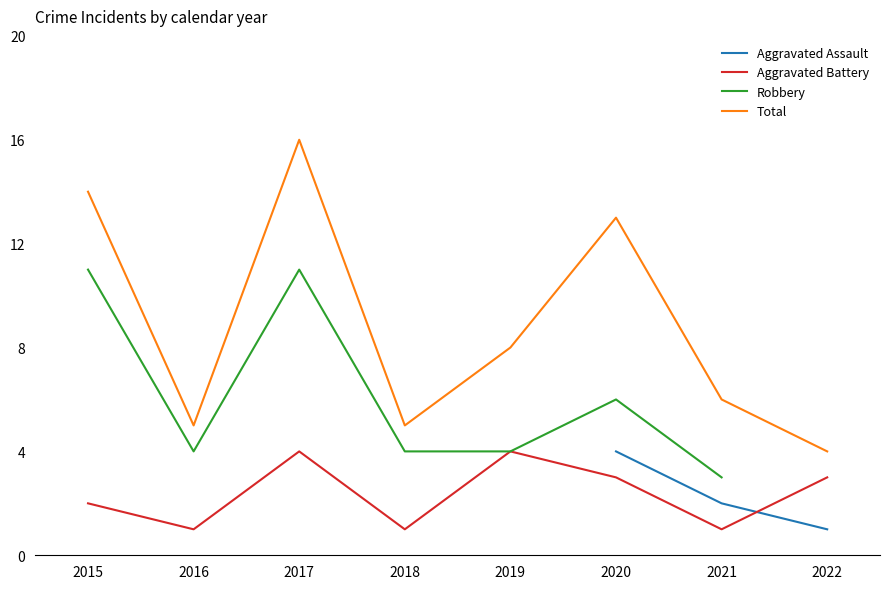

What are all the series names shown in the legend?

Aggravated Assault, Aggravated Battery, Robbery, Total